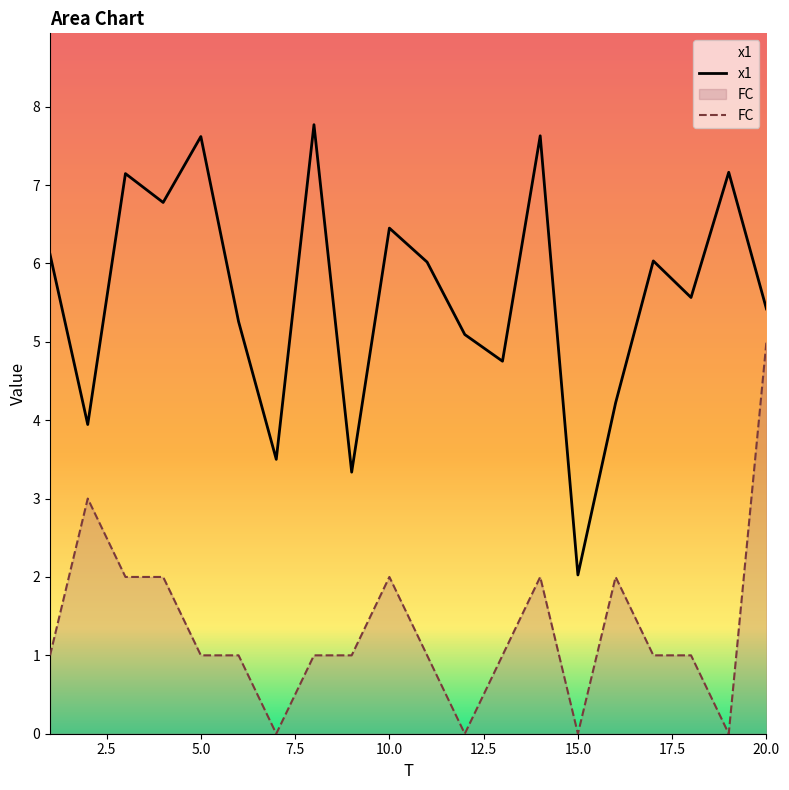

How many values in the x1 series exceed 6?

10